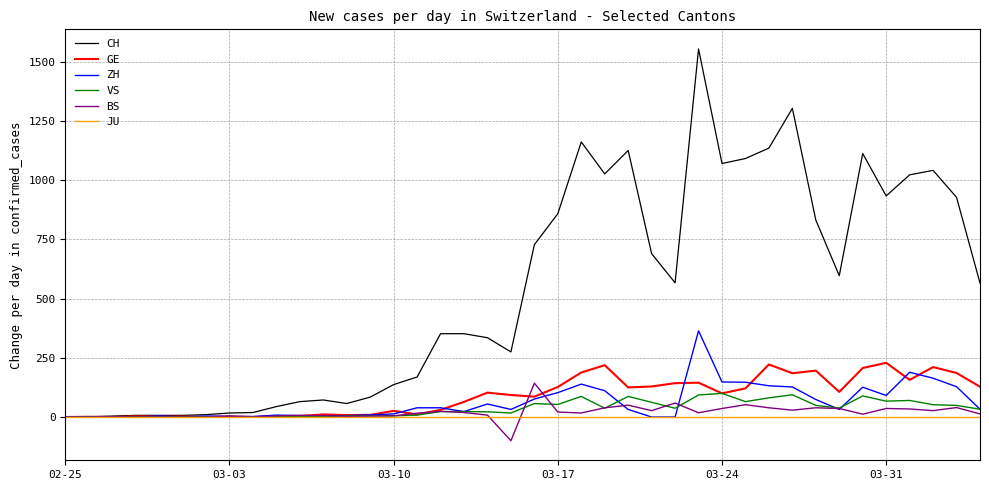

Which series has the widest spread of values?

CH